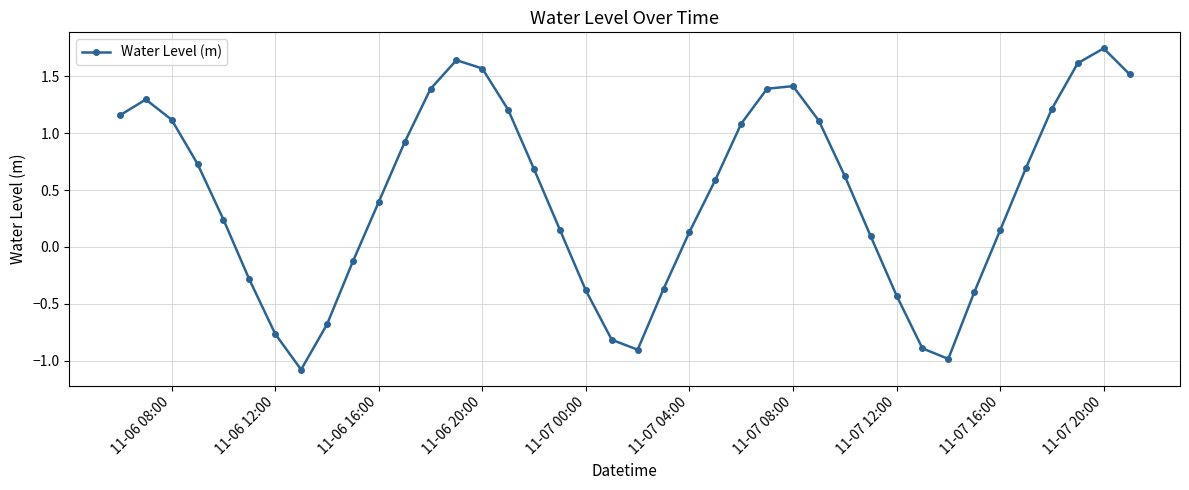

What is the difference between the maximum and minimum values?

2.8